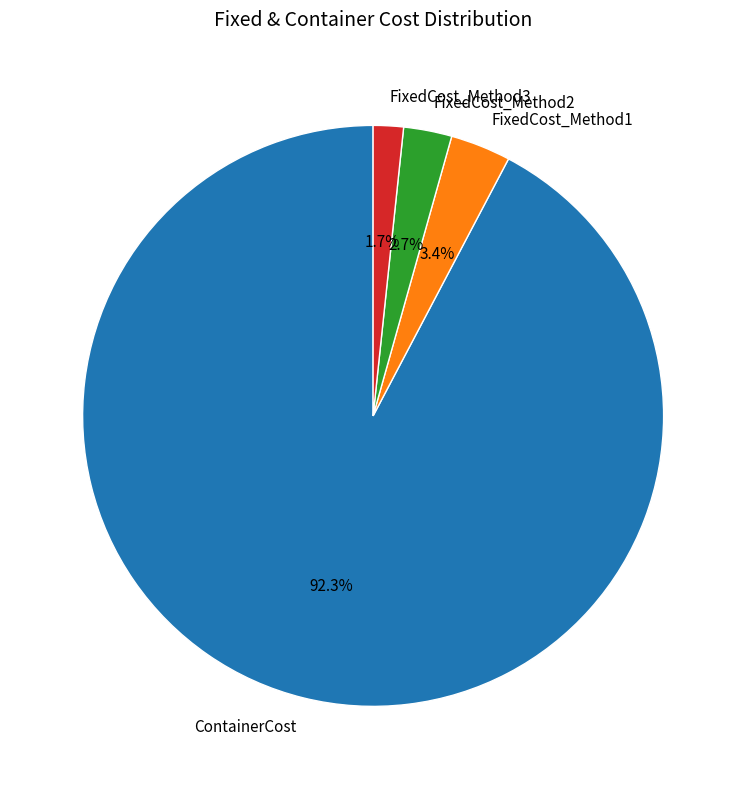

Is the sum of FixedCost_Method1 and FixedCost_Method3 greater than half?

No